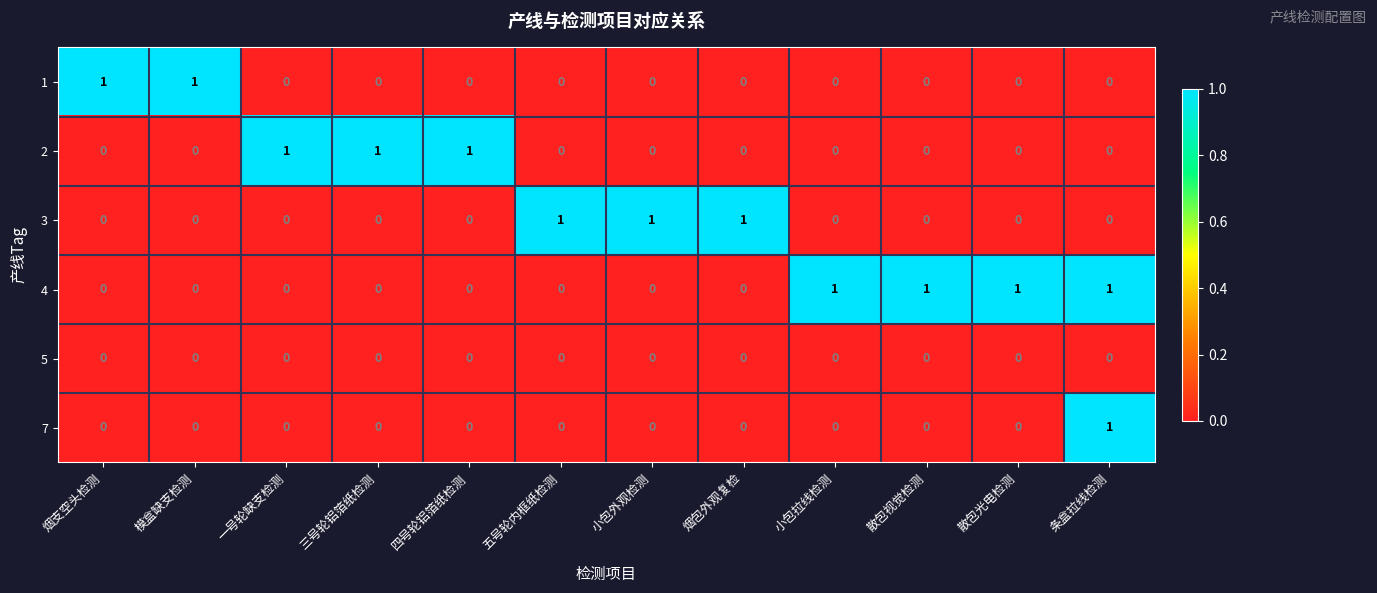

The value of 1 at 小包外观检测 is 0. True or false?

True